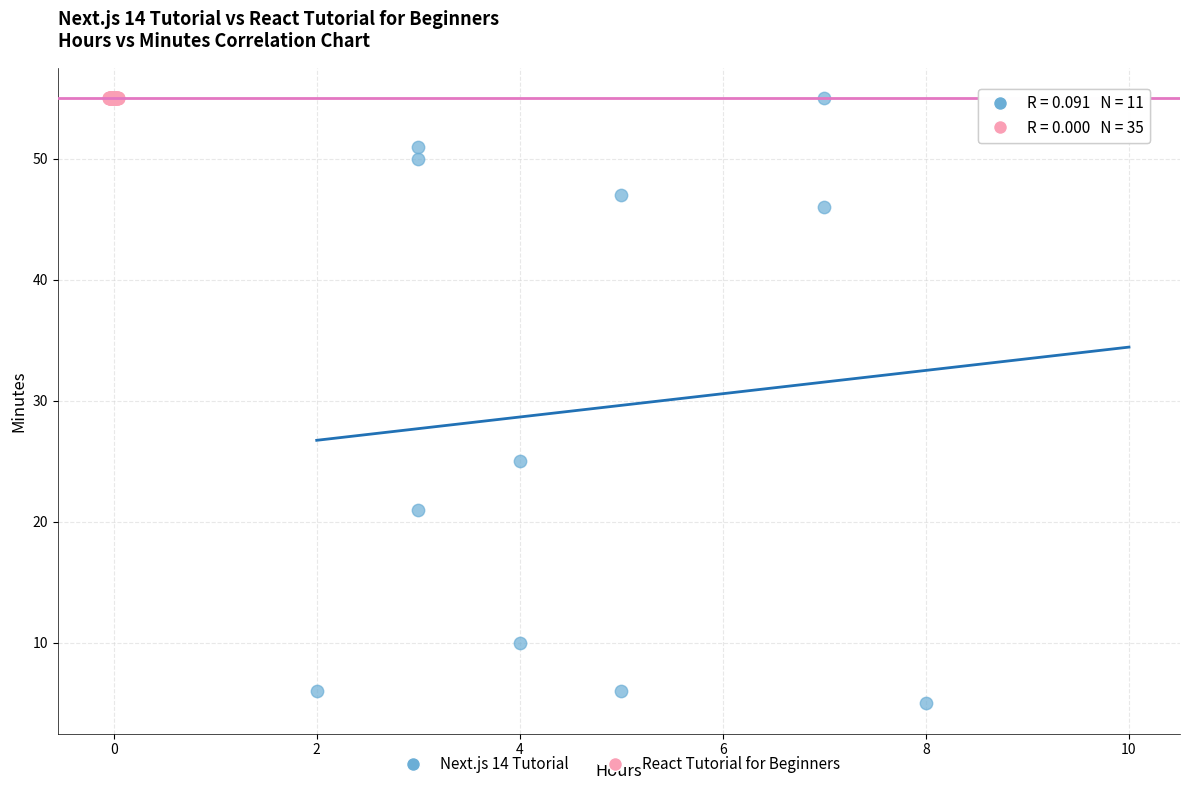

Which series reaches the minimum Y coordinate?

Next.js 14 Tutorial